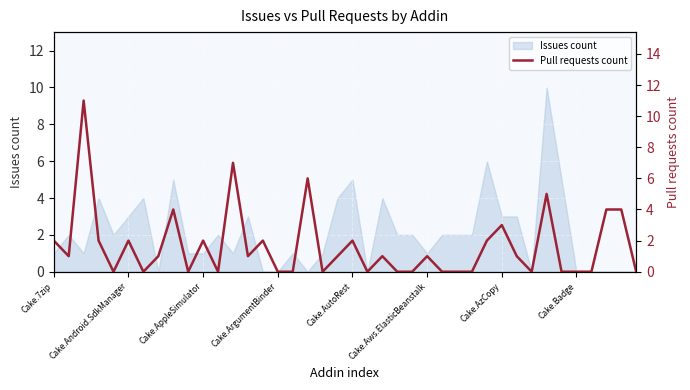

What is the difference between the values at 19 and 14?

1